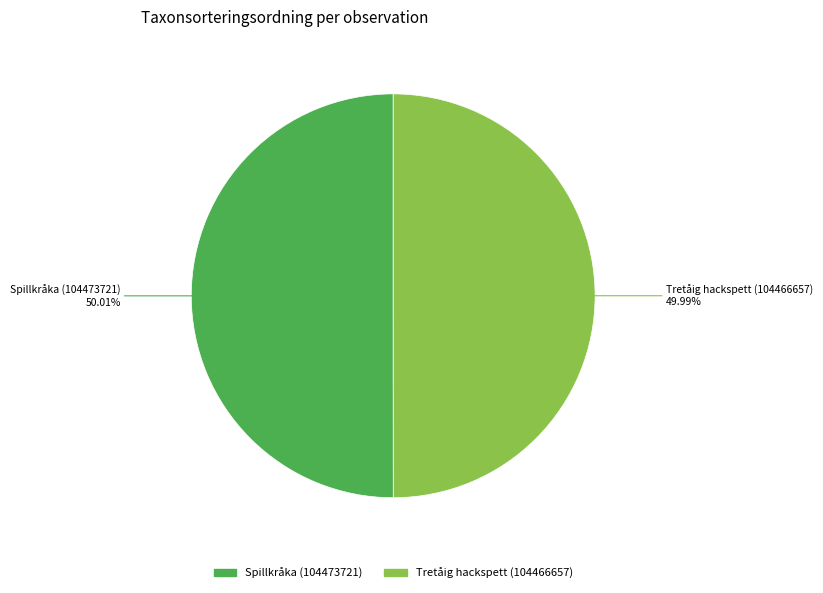

What is the ratio of the value at Spillkråka (104473721) to the value at Tretåig hackspett (104466657)?

1.0